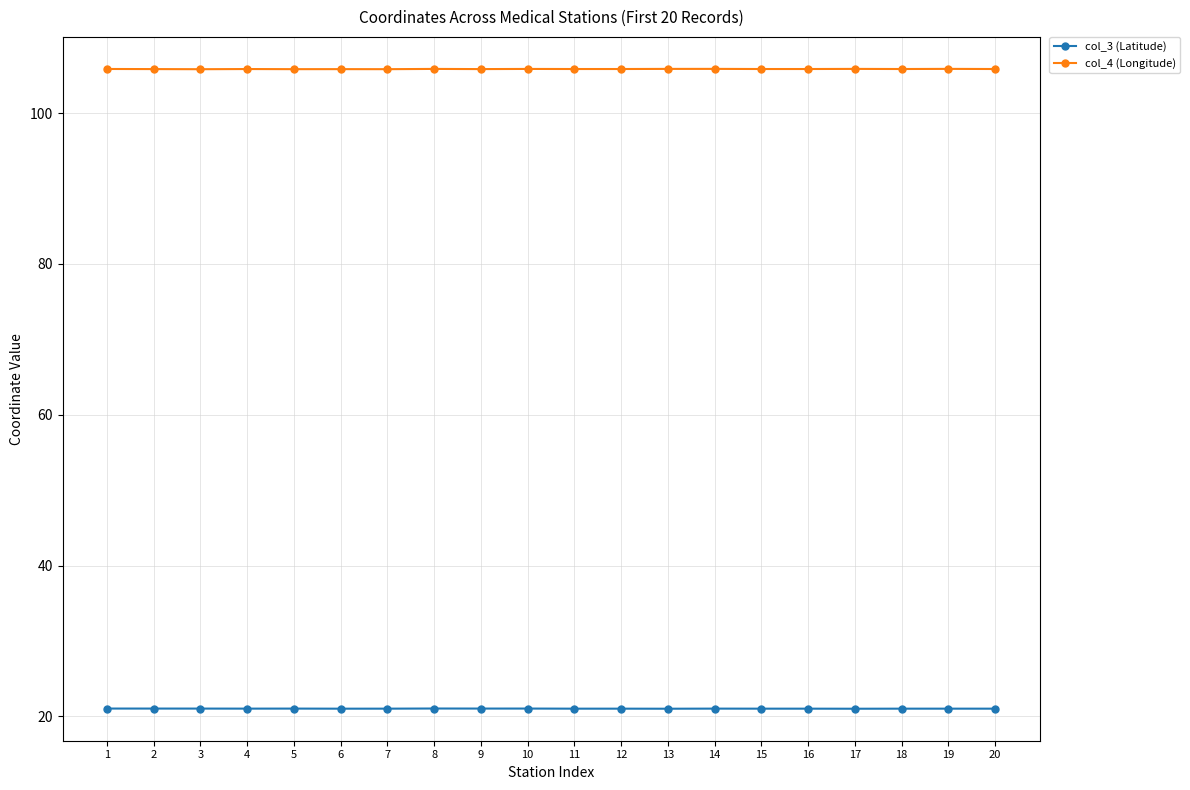

True or false: col_4 (Longitude) and col_3 (Latitude) cross at least once.

False